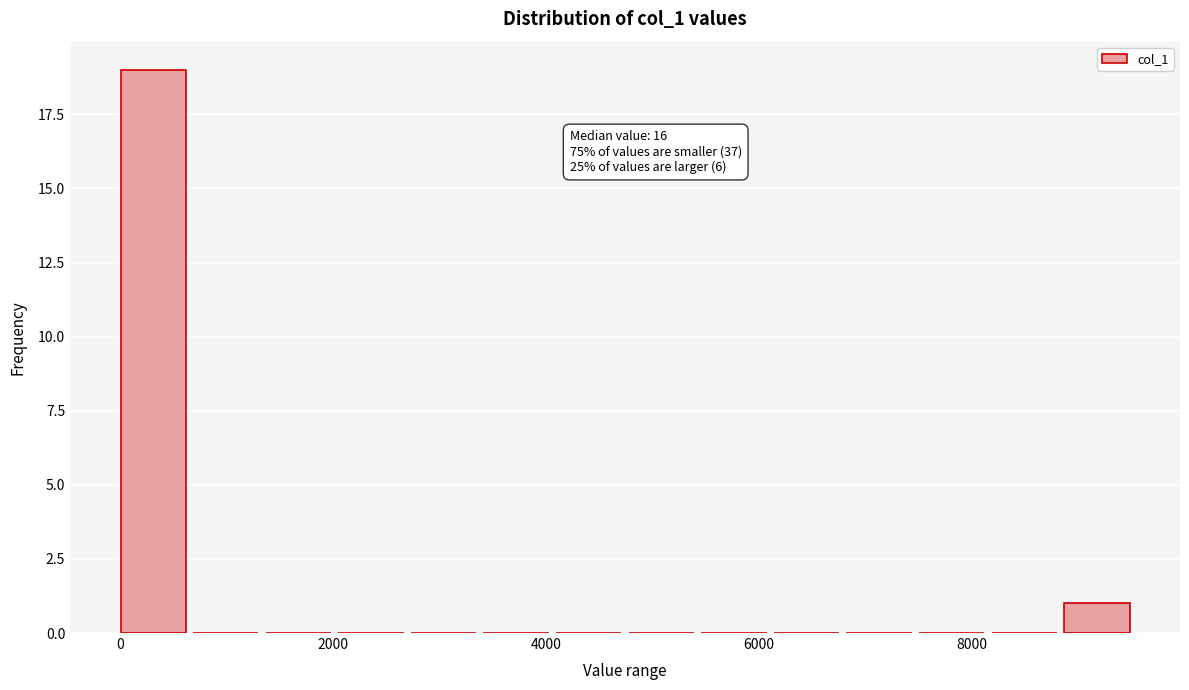

Read against the x-axis, roughly where is the centre of the tallest bar?

400